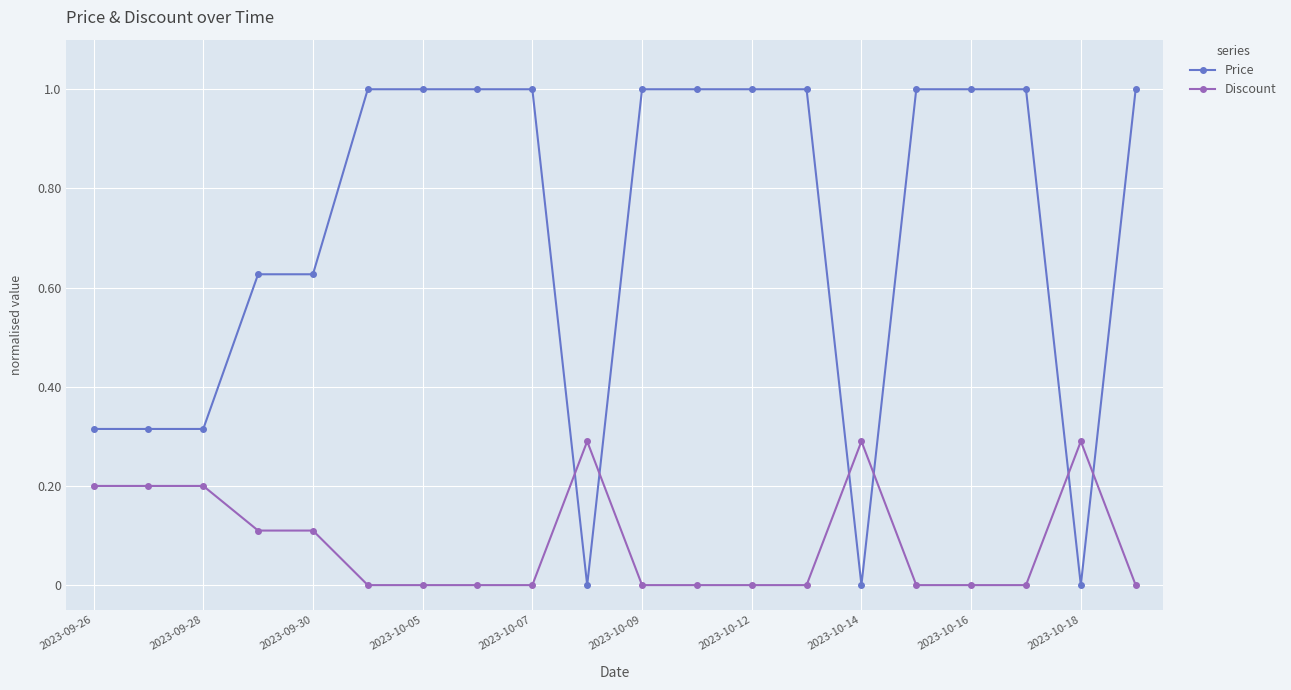

What is the value of the Price point at the 16th from the left?

1.0